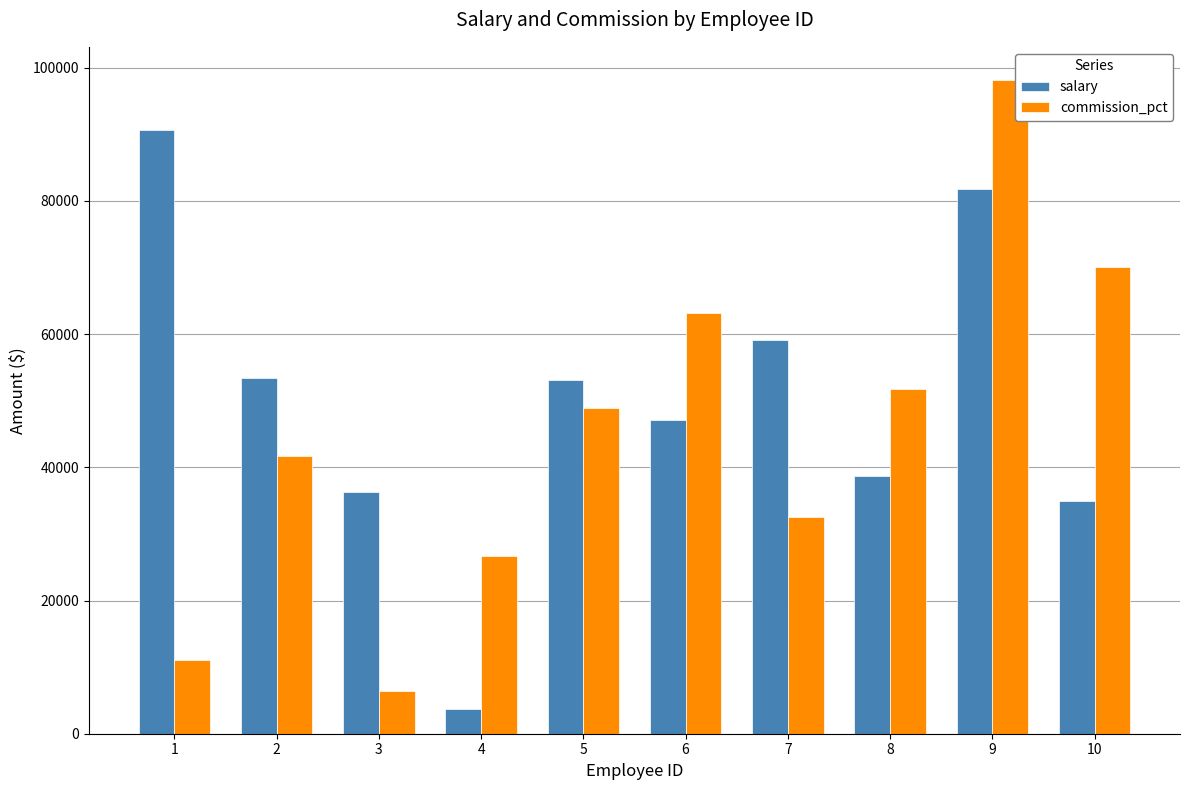

What is the value of the salary bar at the 1st from the left?

90682